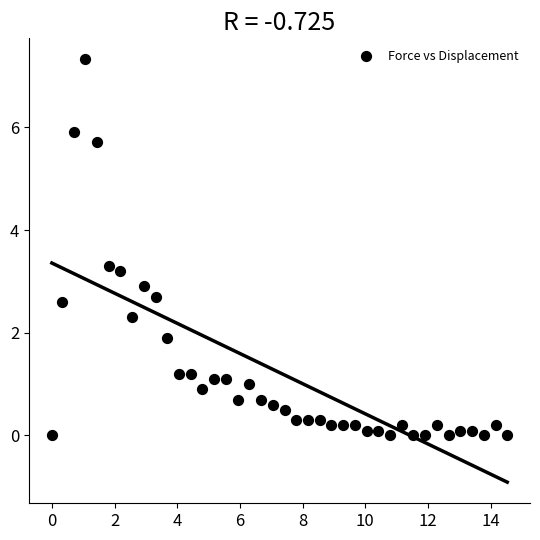

What is the range of X values (max minus min)?

14.5